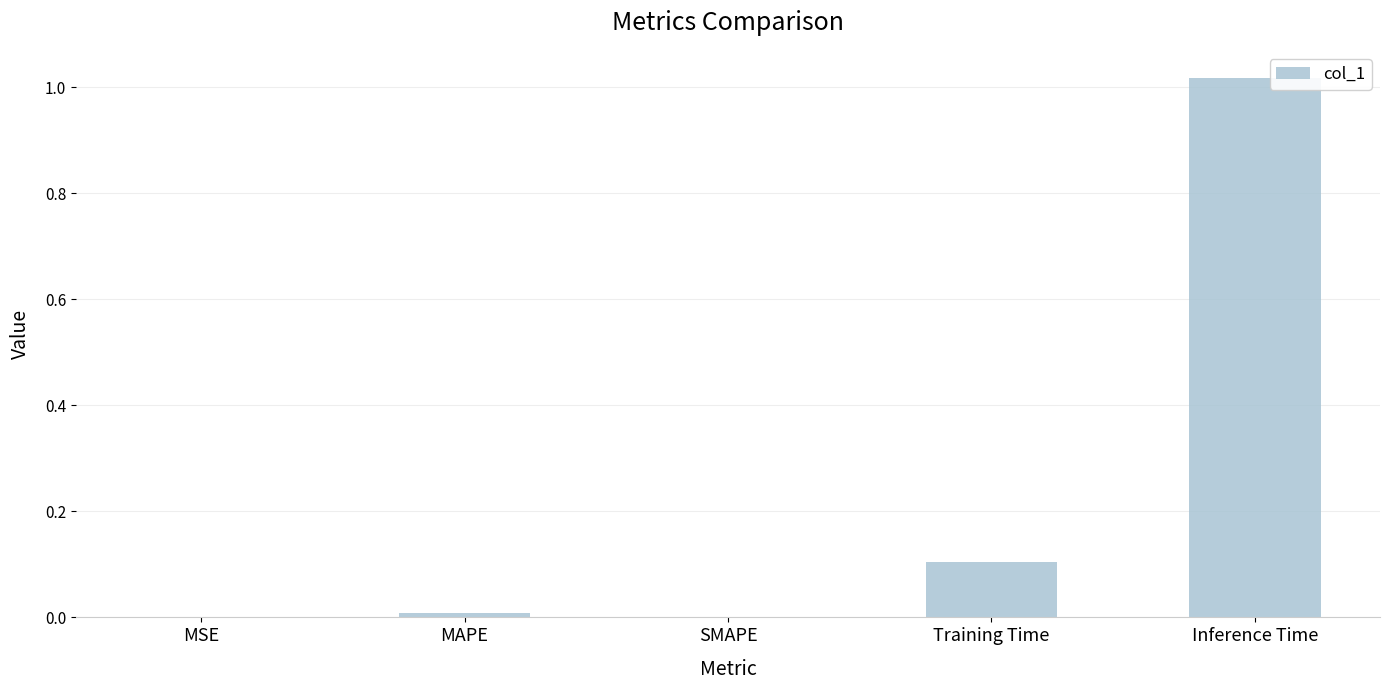

What is the sum of all values?

1.1